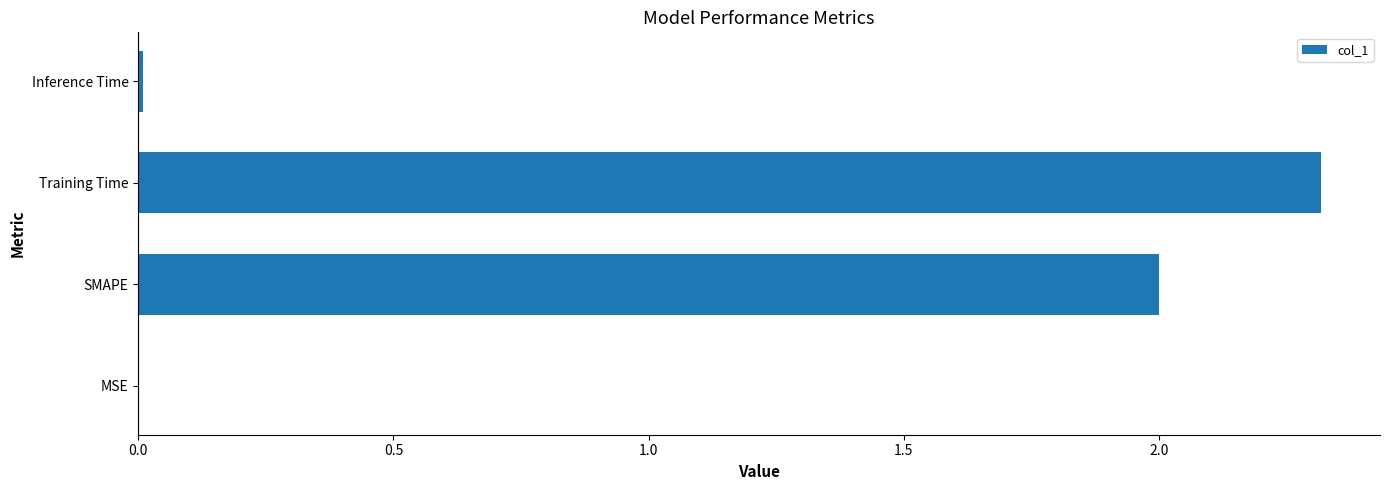

Which has a higher value, SMAPE or MSE?

SMAPE